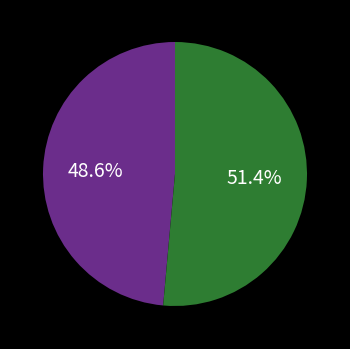

Does any single category account for the majority?

Yes